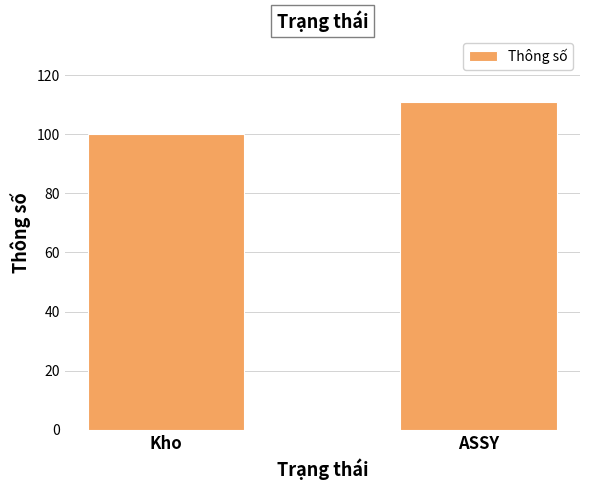

At which label is the value closest to 105?

Kho